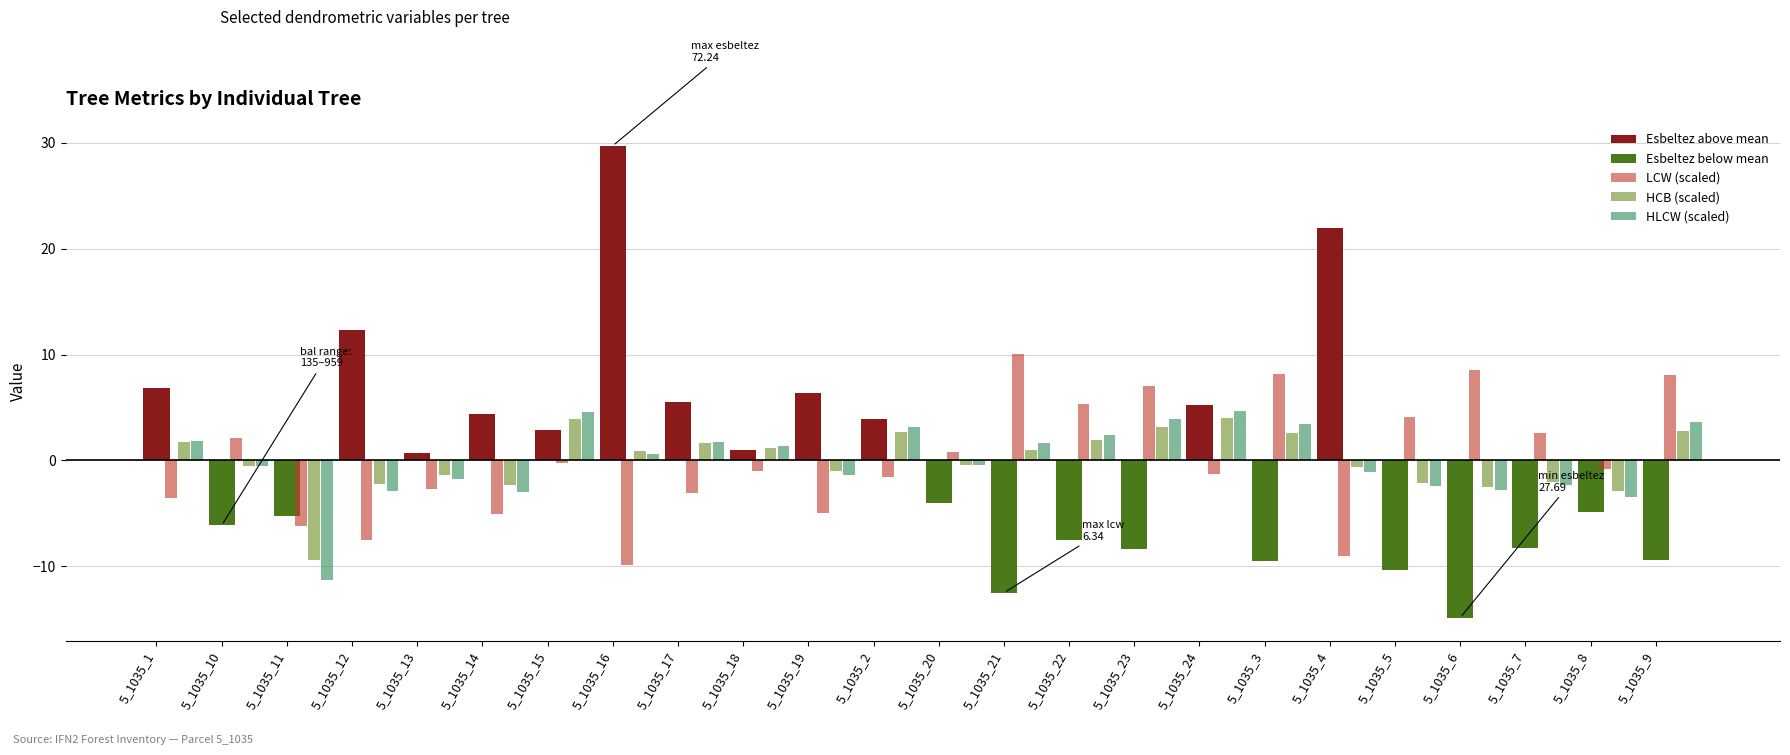

Rank the categories by bal value from highest to lowest.

5_1035_21, 5_1035_6, 5_1035_3, 5_1035_9, 5_1035_23, 5_1035_22, 5_1035_5, 5_1035_7, 5_1035_10, 5_1035_20, 5_1035_15, 5_1035_8, 5_1035_18, 5_1035_24, 5_1035_2, 5_1035_13, 5_1035_17, 5_1035_1, 5_1035_19, 5_1035_14, 5_1035_11, 5_1035_12, 5_1035_4, 5_1035_16